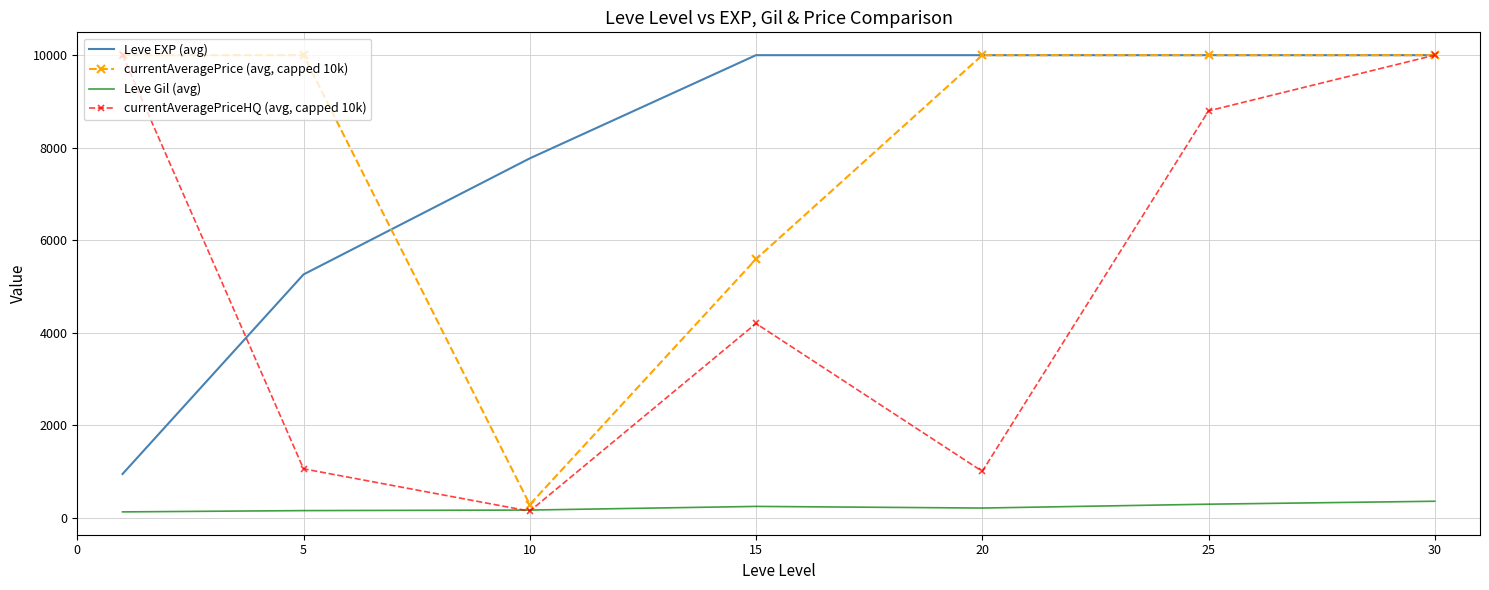

What is the greatest value displayed?

10000.0